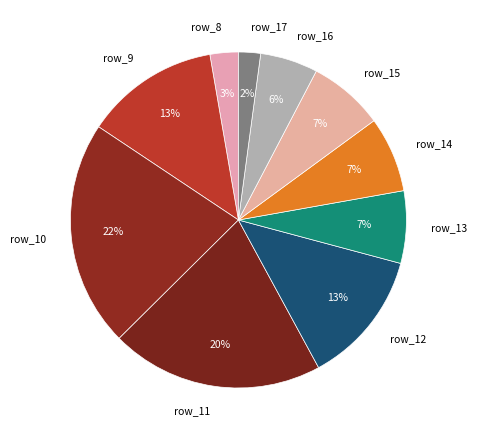

Is the sum of row_10 and row_16 greater than half?

No